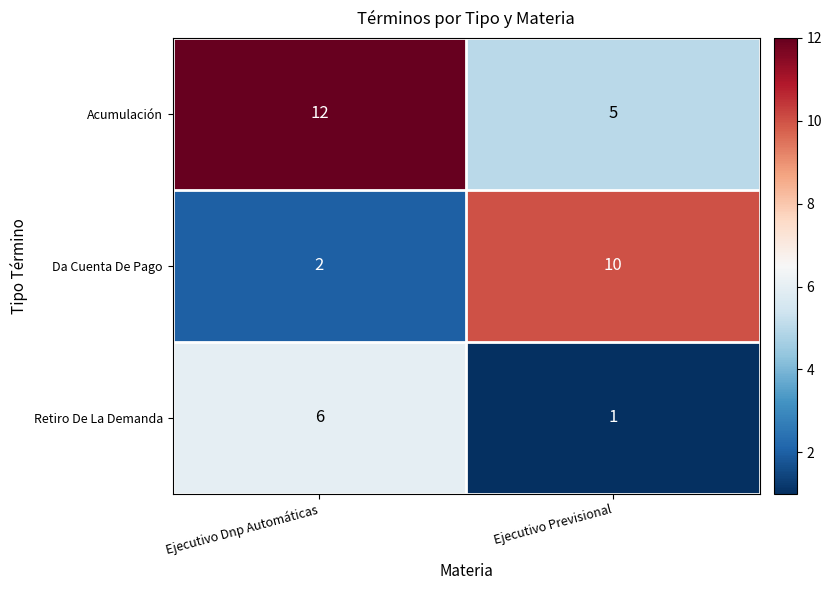

Which series has the largest total across all categories?

Acumulación